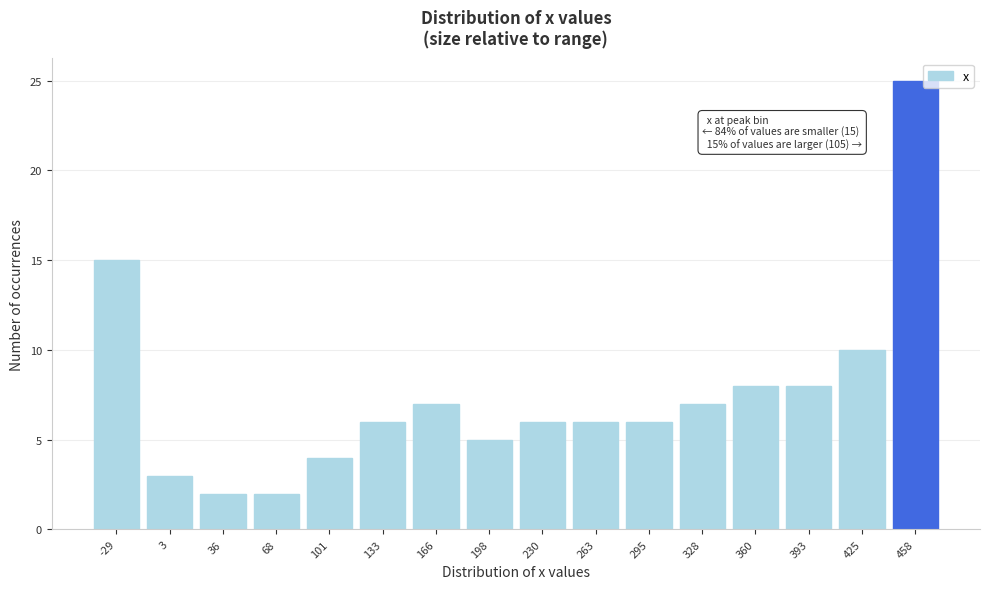

Reading left to right, list all the values displayed in this chart.

-29=15	3=3	36=2	68=2	101=4	133=6	166=7	198=5	230=6	263=6	295=6	328=7	360=8	393=8	425=10	458=25